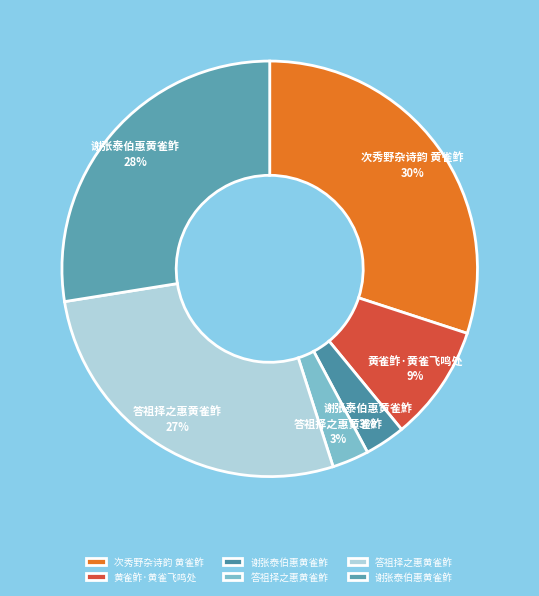

To the nearest percent, what is the difference between the largest and smallest slice percentages?

27%